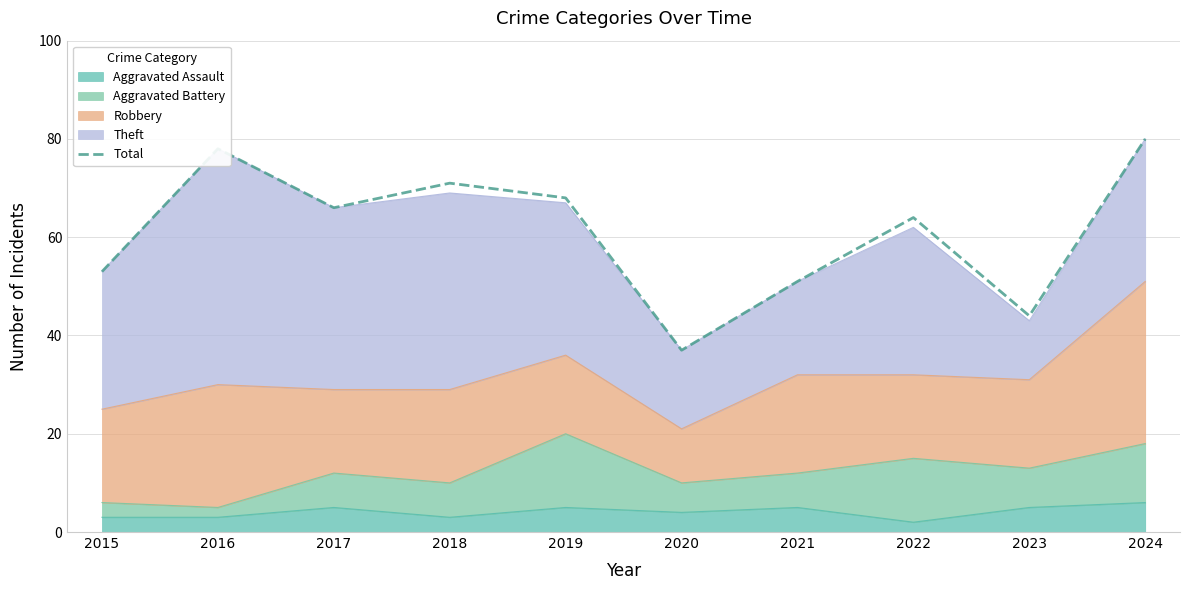

List the labels in order of value, largest first.

2024, 2016, 2018, 2019, 2017, 2022, 2015, 2021, 2023, 2020